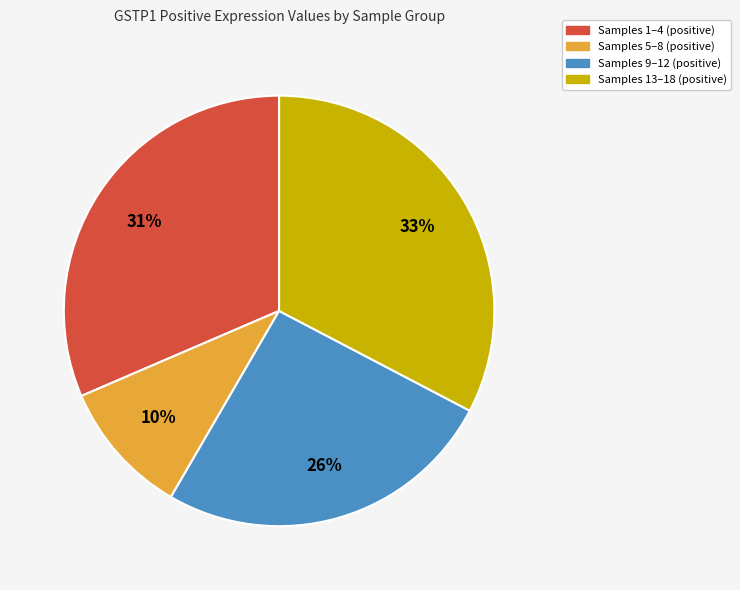

Does any single category account for the majority?

No